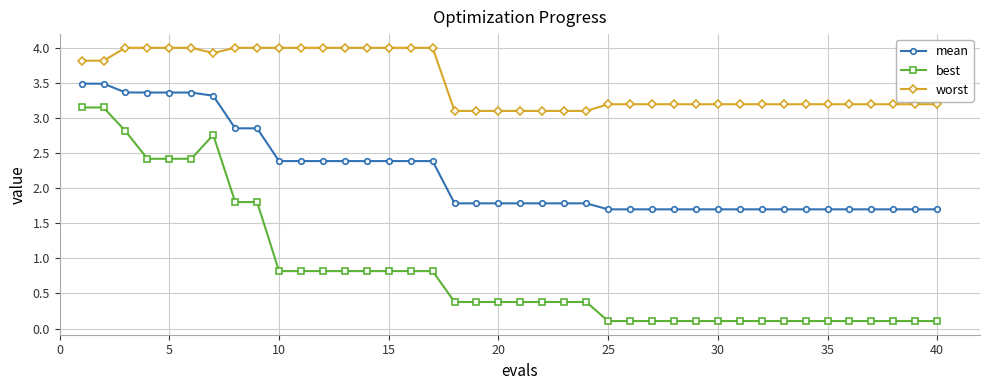

At how many categories does at least one series exceed 1?

40